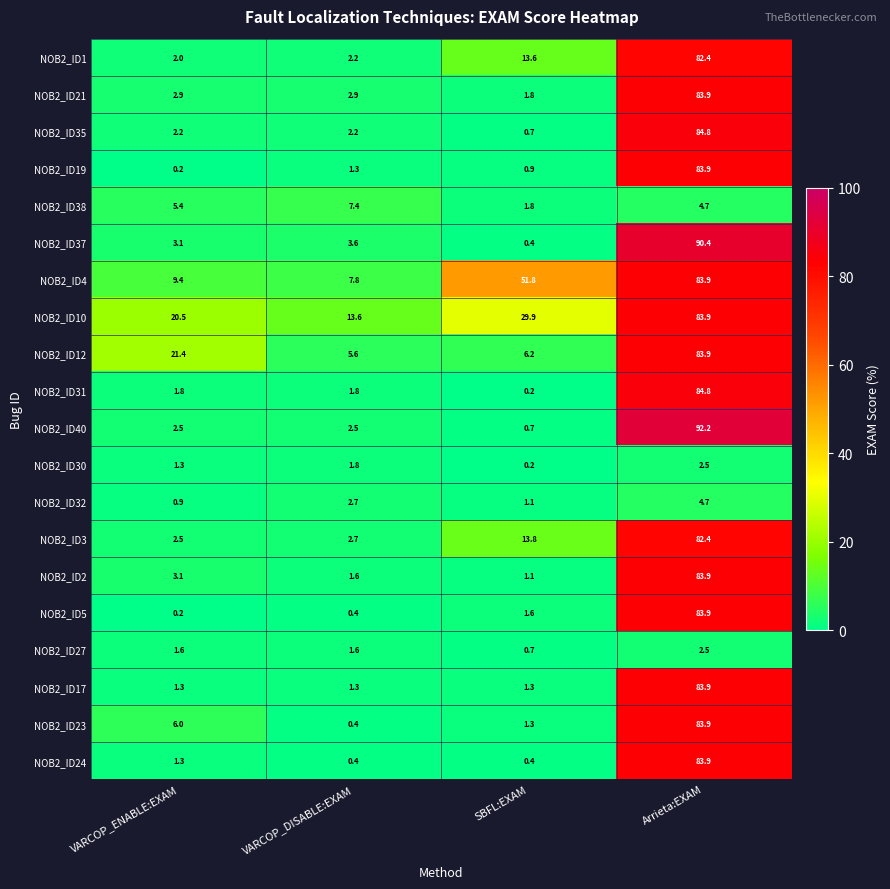

The value of NOB2_ID12 at VARCOP_DISABLE:EXAM is 5.6. True or false?

True